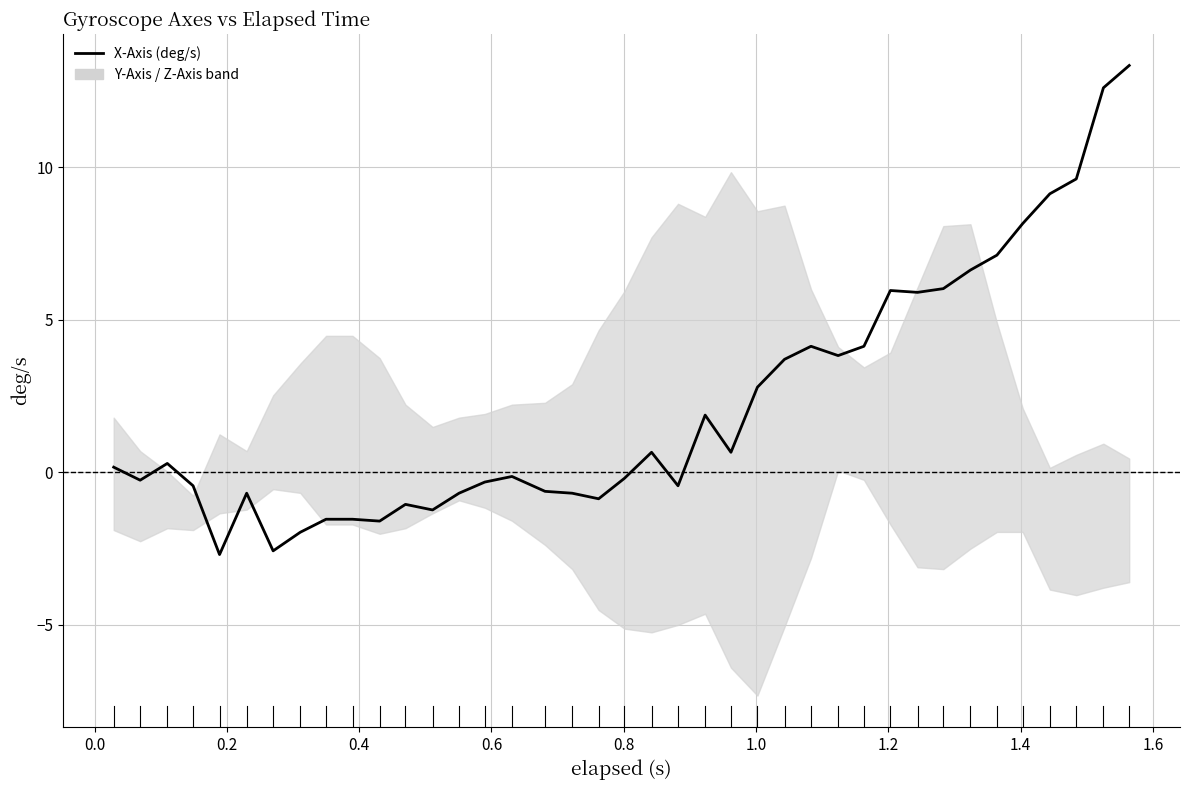

Is it true that the value at 16 is -0.2?

False